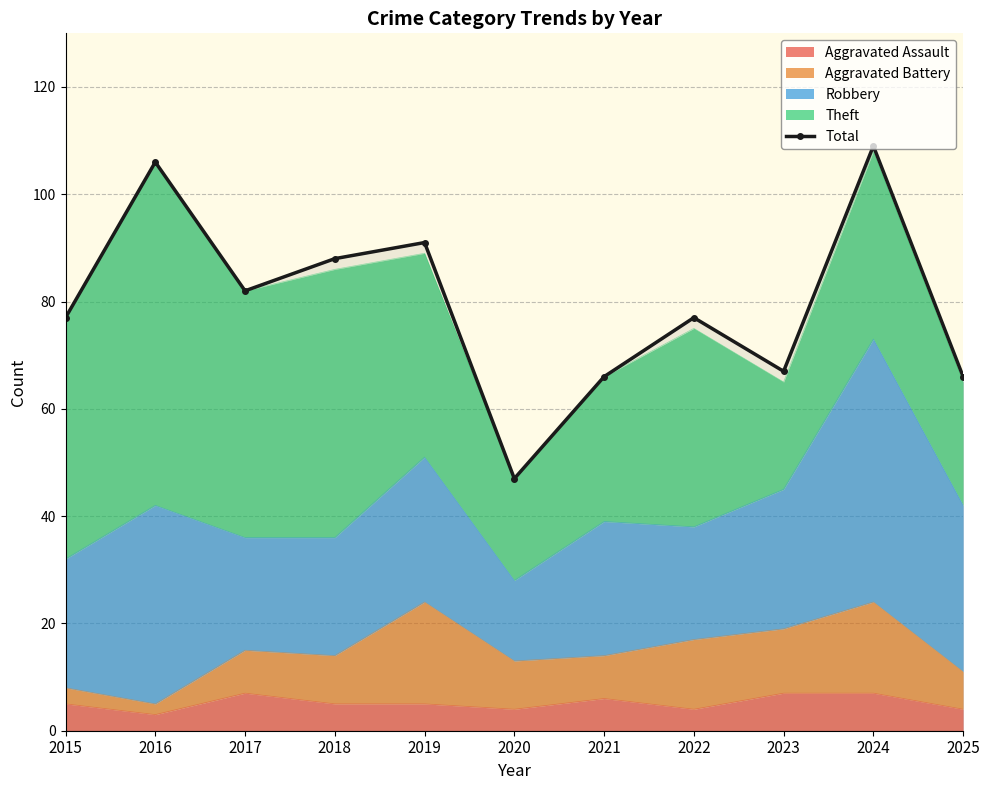

The chart shows a value of 111 at 2021. True or false?

False